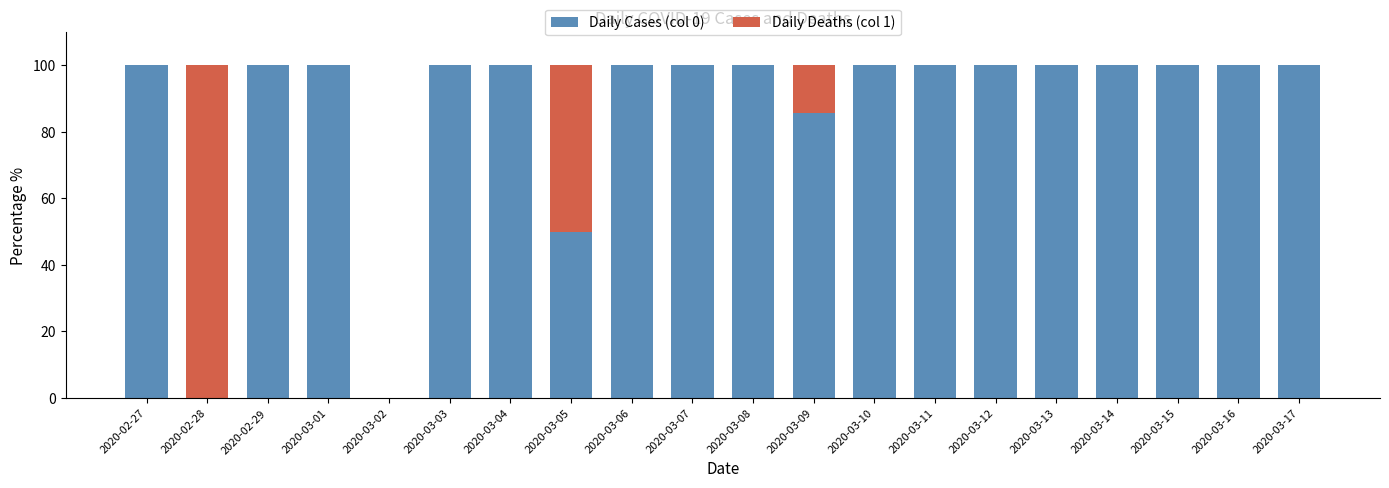

The value of Daily Cases (col 0) at 2020-03-02 is 0.0. True or false?

True